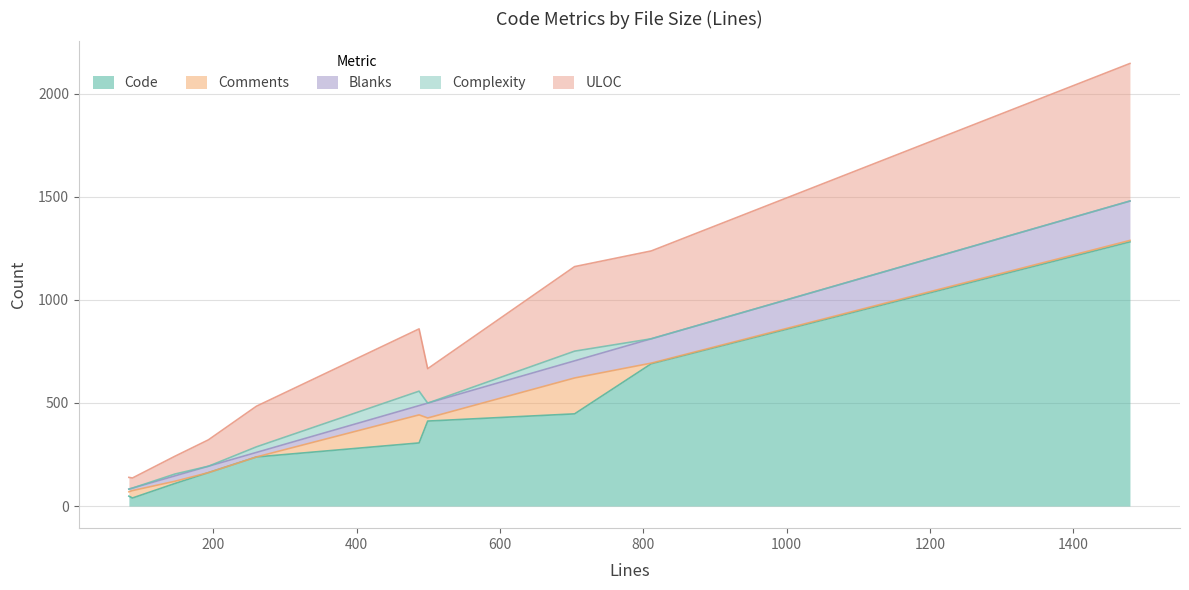

What is the highest value of the Code series?

1281